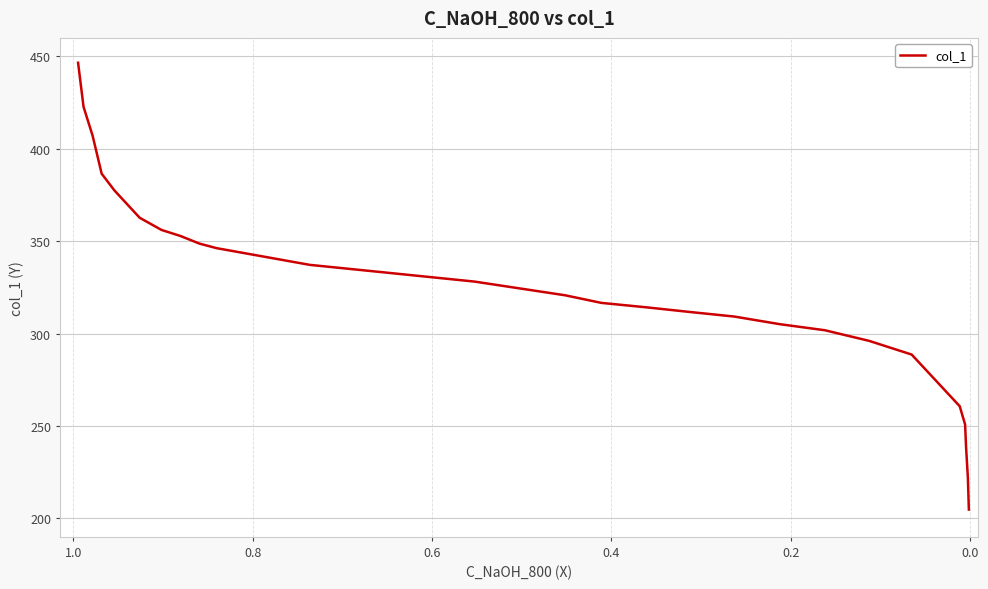

Is it true that the value at 17 is 173.5?

False